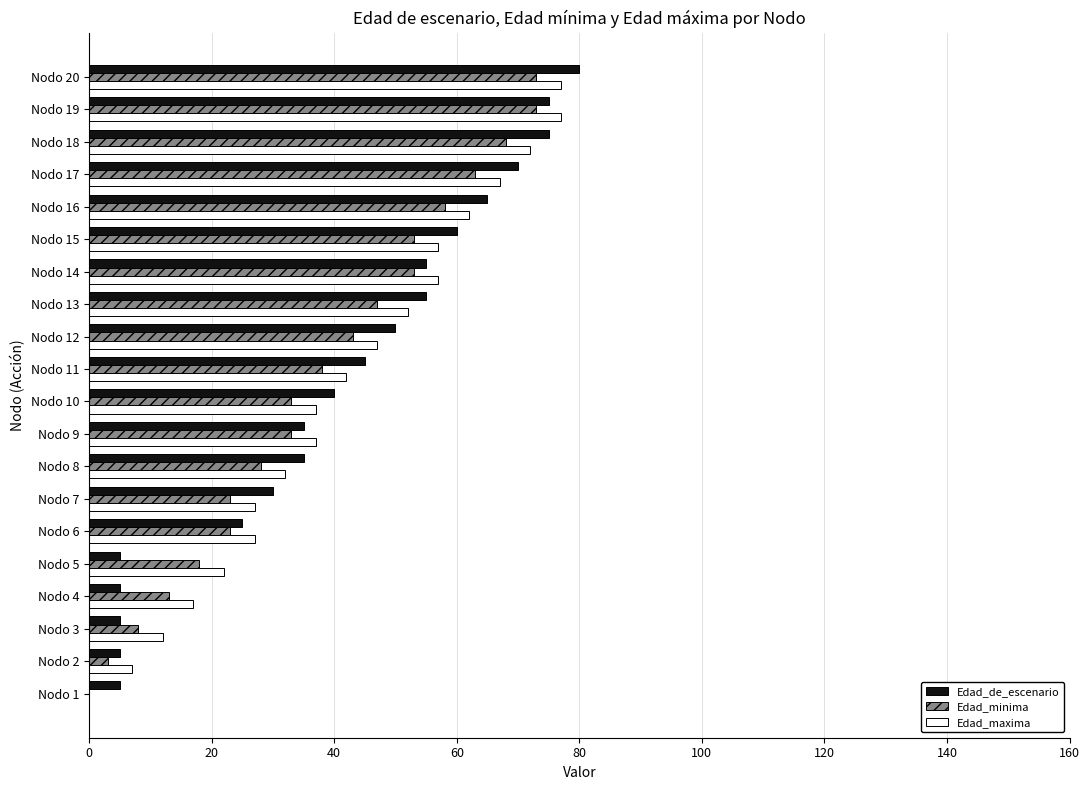

What is the maximum value for Edad_maxima?

77